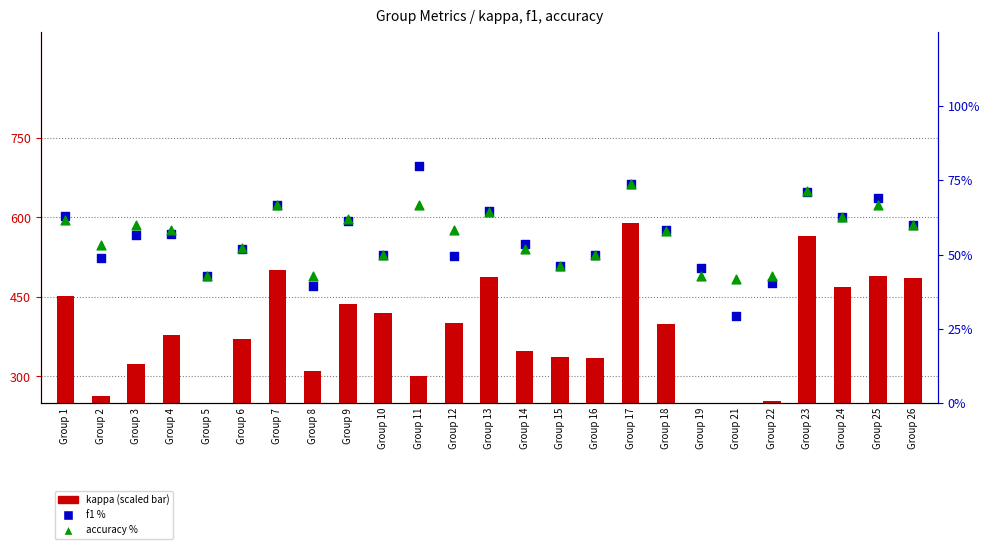

At which category is the sum across all series the highest?

Group 17